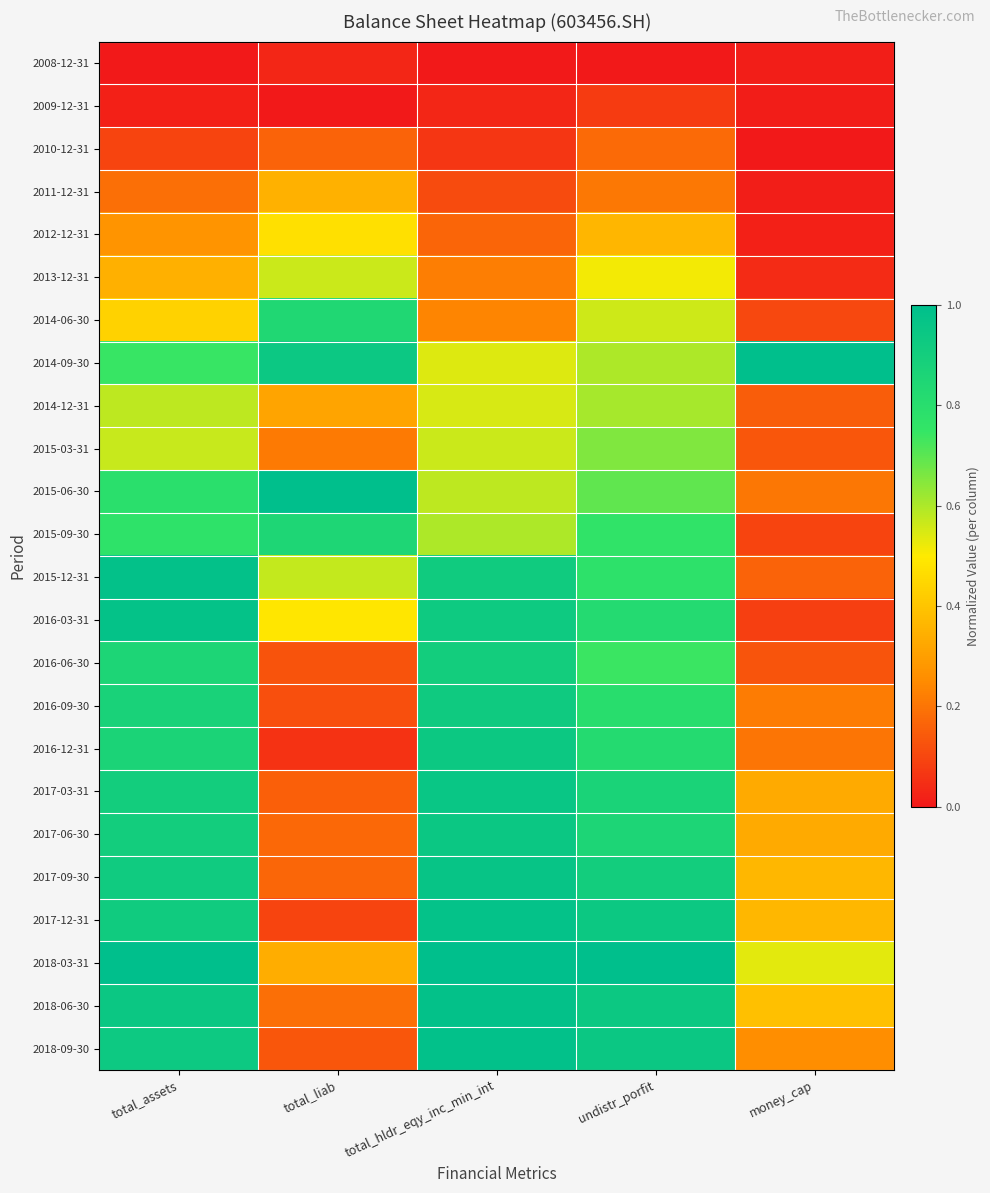

Rank the series by their maximum value, from lowest to highest.

2008-12-31, 2009-12-31, 2010-12-31, 2011-12-31, 2012-12-31, 2013-12-31, 2014-12-31, 2015-03-31, 2014-06-30, 2015-09-30, 2016-06-30, 2016-09-30, 2016-12-31, 2017-06-30, 2017-03-31, 2017-09-30, 2016-03-31, 2017-12-31, 2018-06-30, 2015-12-31, 2018-09-30, 2014-09-30, 2015-06-30, 2018-03-31